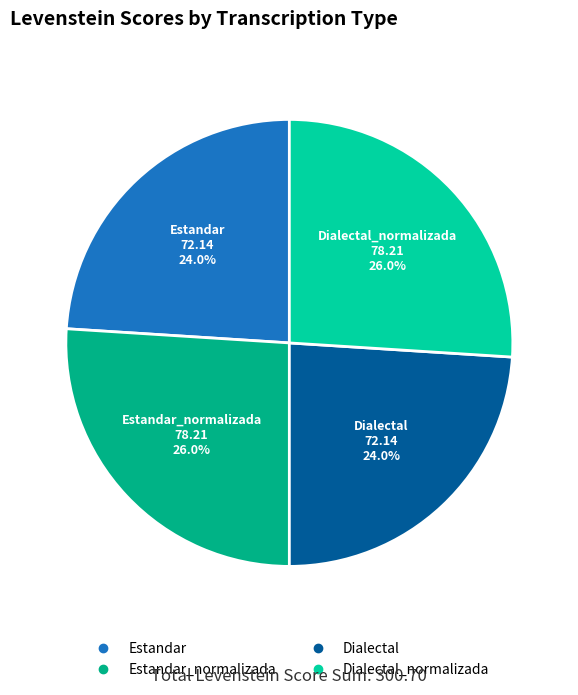

Is there any slice that represents more than half of the pie?

No